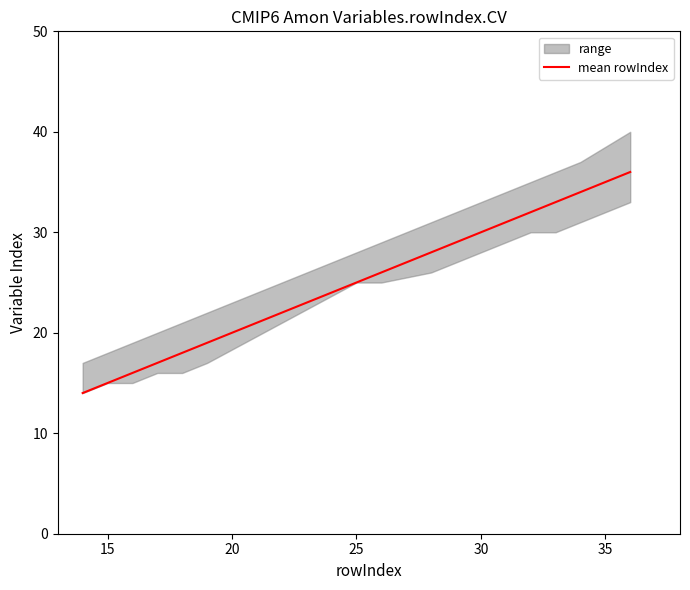

What is the lowest value of the mean rowIndex series?

14